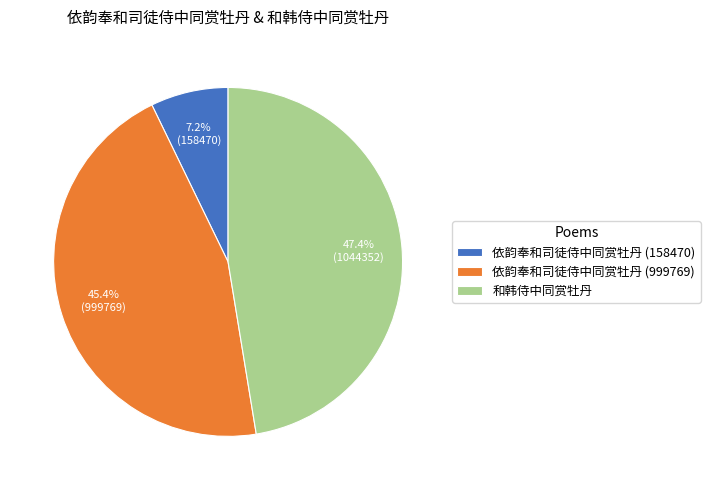

What is the largest slice in the pie chart?

和韩侍中同赏牡丹